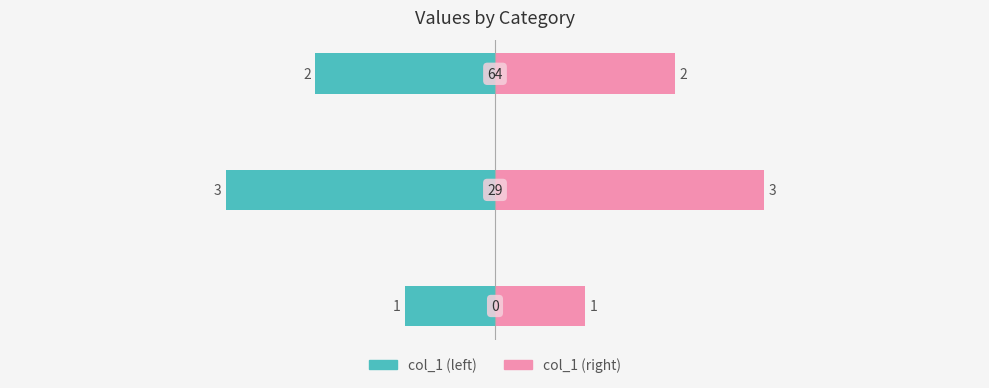

Reading right to left, extract all data points from this chart.

col_1 (left): -2	-3	-1
col_1 (right): 2	3	1